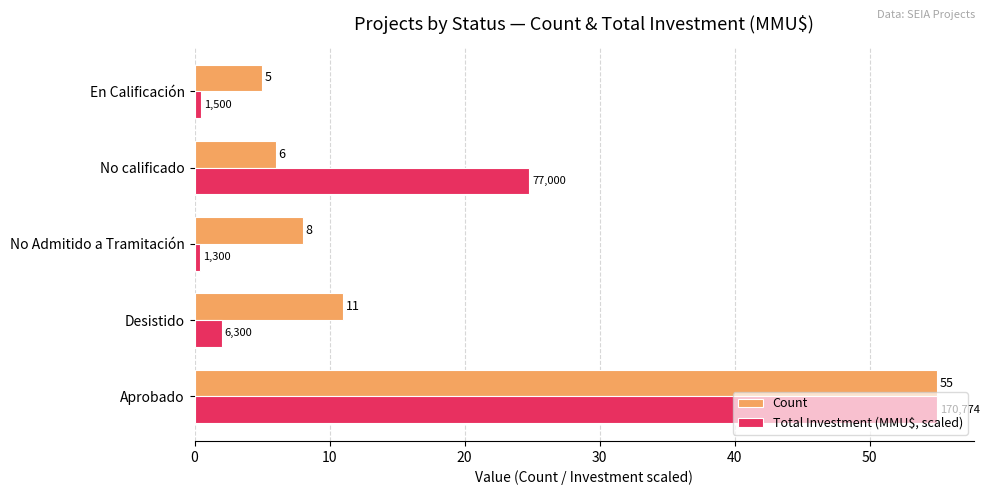

What is the total value across all series at Aprobado?

110.0